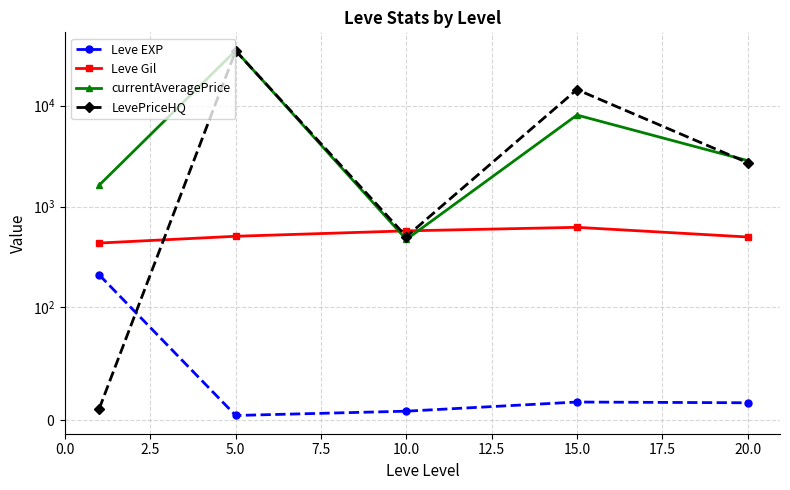

What is the average value of the currentAveragePrice series?

9654.0